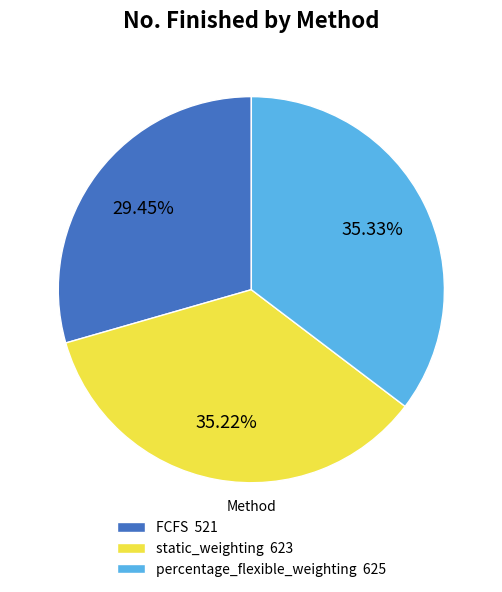

The FCFS slice represents 24% of the pie. True or false?

False